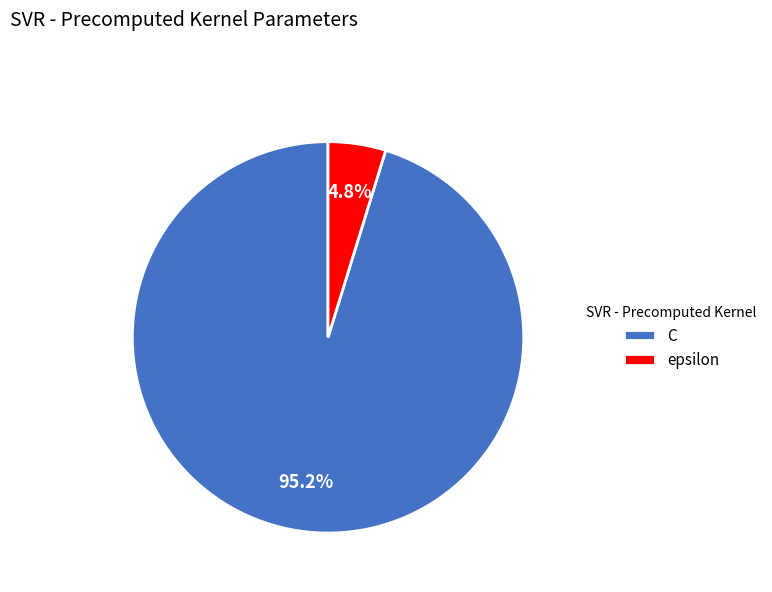

The epsilon slice represents 5% of the pie. True or false?

True